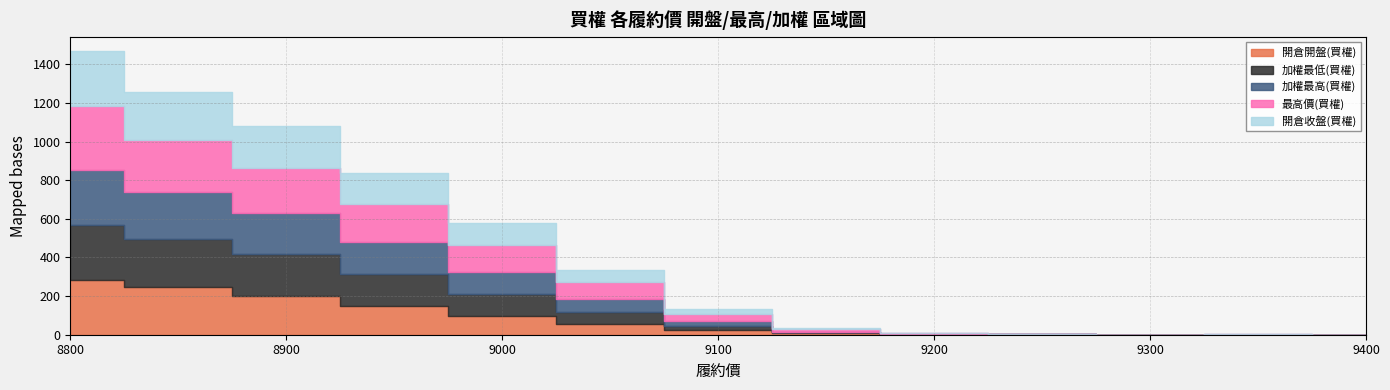

At which label does 最高價(買權) reach its minimum?

9400